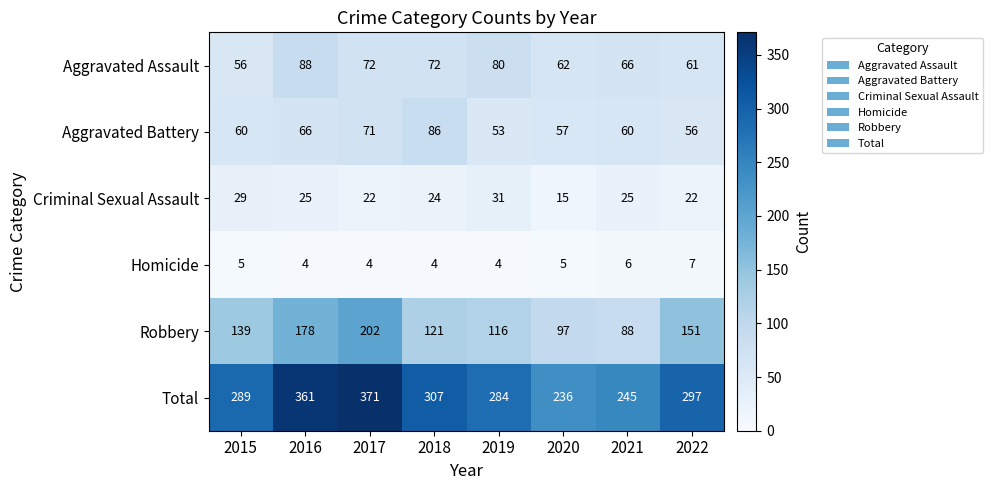

What is the spread (max minus min) of values at 2018?

303